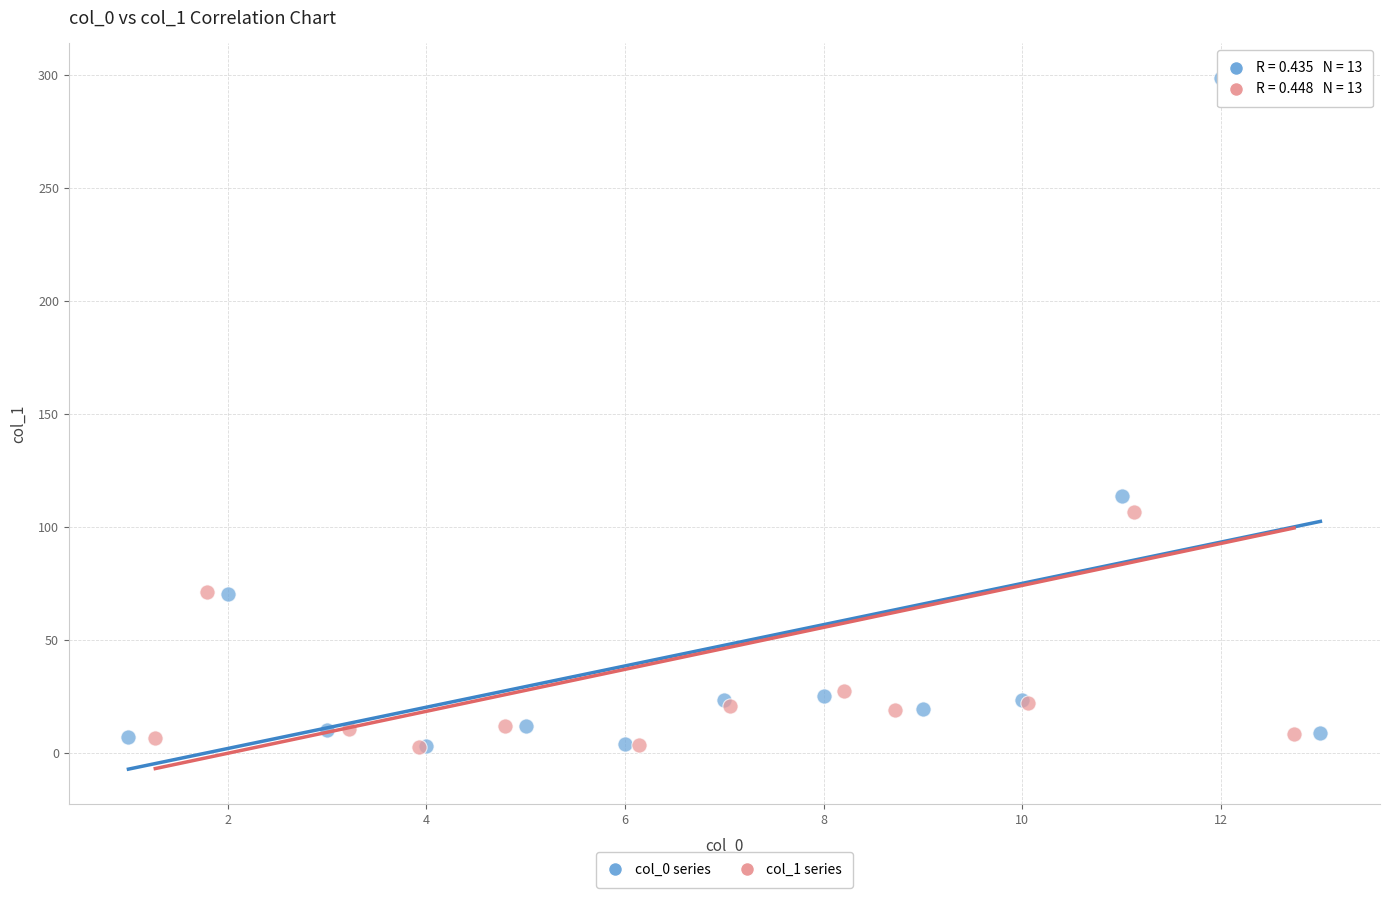

Which series has the widest spread of Y values?

col_0 series